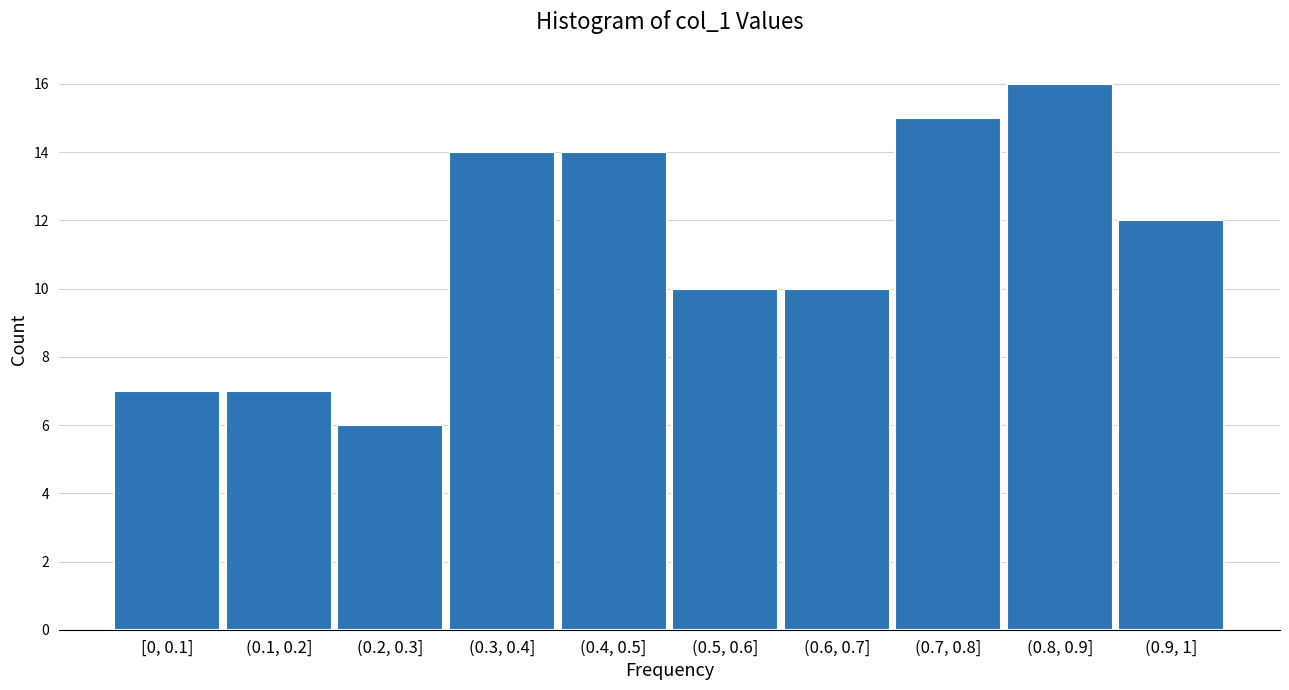

Reading left to right, extract all data points from this chart.

[0, 0.1]=7	(0.1, 0.2]=7	(0.2, 0.3]=6	(0.3, 0.4]=14	(0.4, 0.5]=14	(0.5, 0.6]=10	(0.6, 0.7]=10	(0.7, 0.8]=15	(0.8, 0.9]=16	(0.9, 1]=12